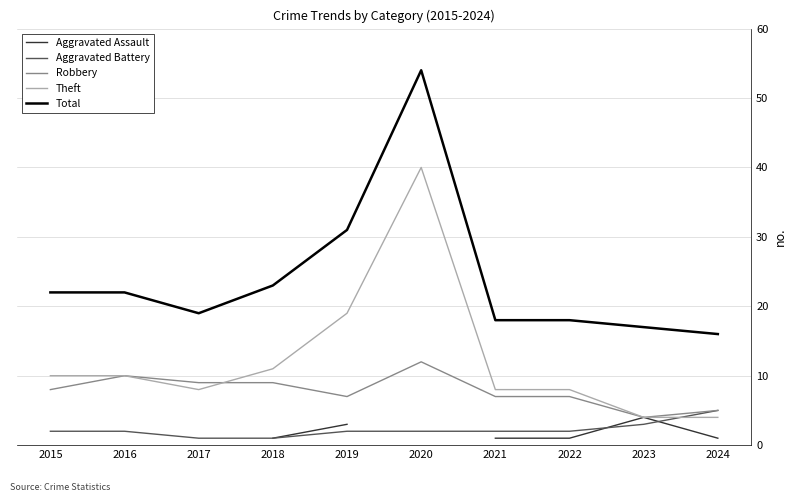

The Robbery series shows 7.0 at 2022. True or false?

True